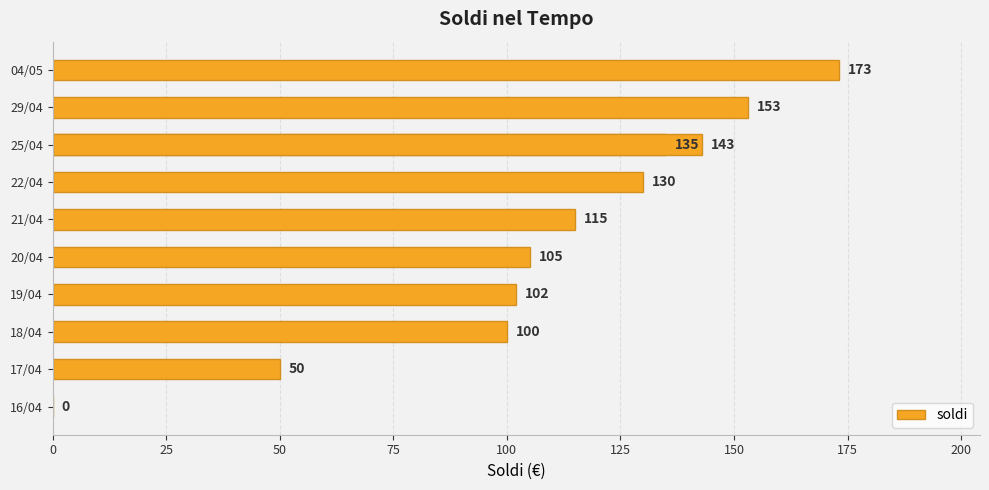

True or false: the data shows 131 at 18/04.

False